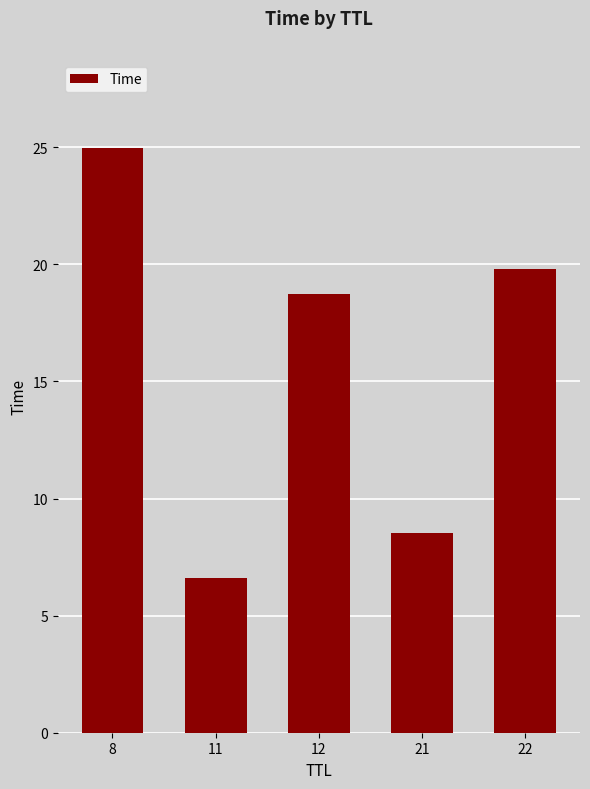

Rank the categories by value from lowest to highest.

11, 21, 12, 22, 8